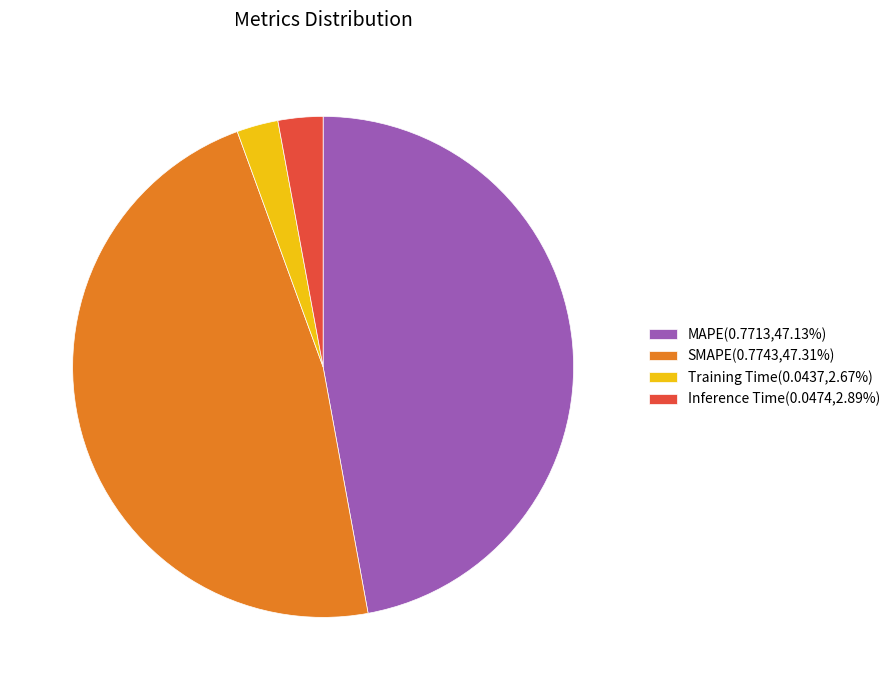

Do Training Time(0.0437,2.67%) and Inference Time(0.0474,2.89%) together represent more than half of the pie?

No